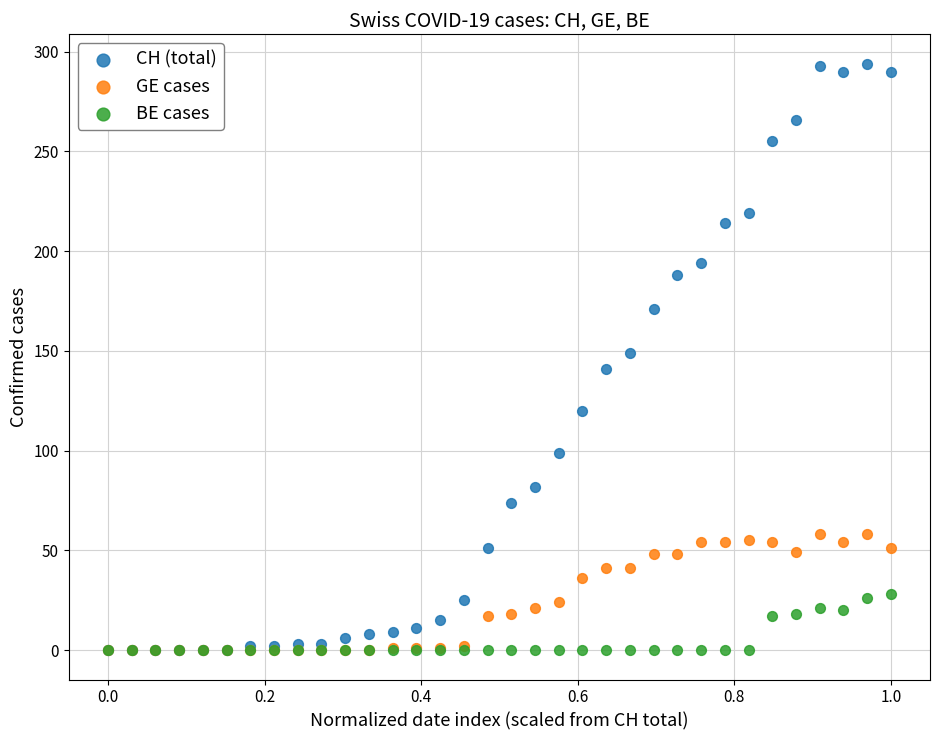

What are all the series names shown in the legend?

CH (total), GE cases, BE cases